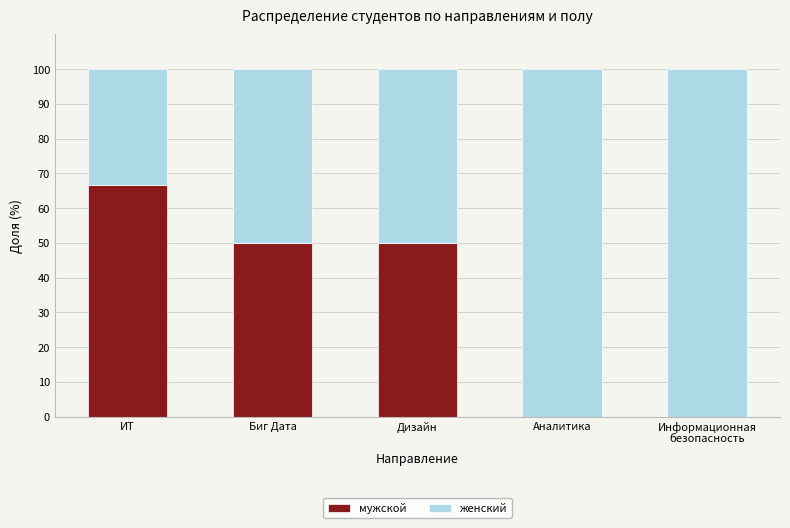

What is the maximum value for мужской?

66.7